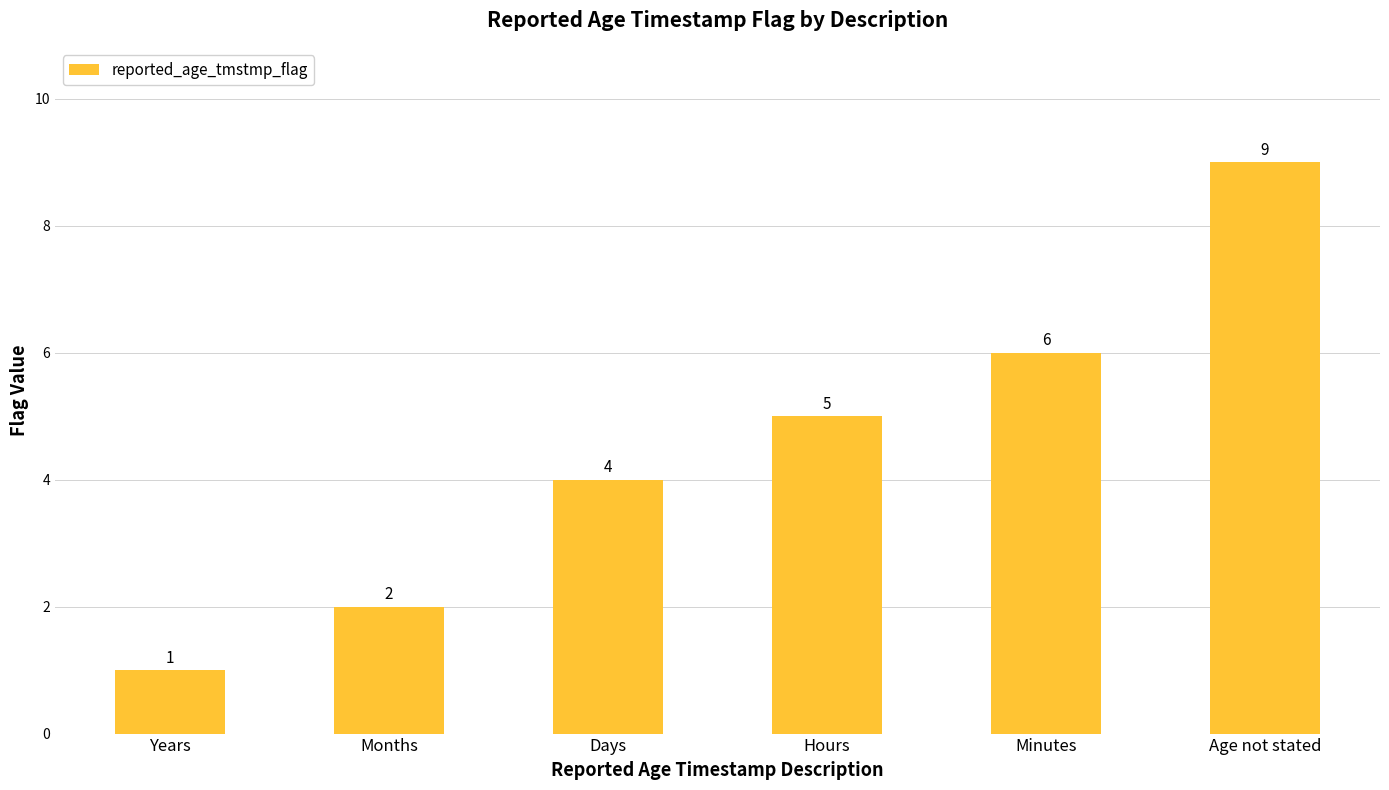

Reading right to left, extract all data points from this chart.

9	6	5	4	2	1